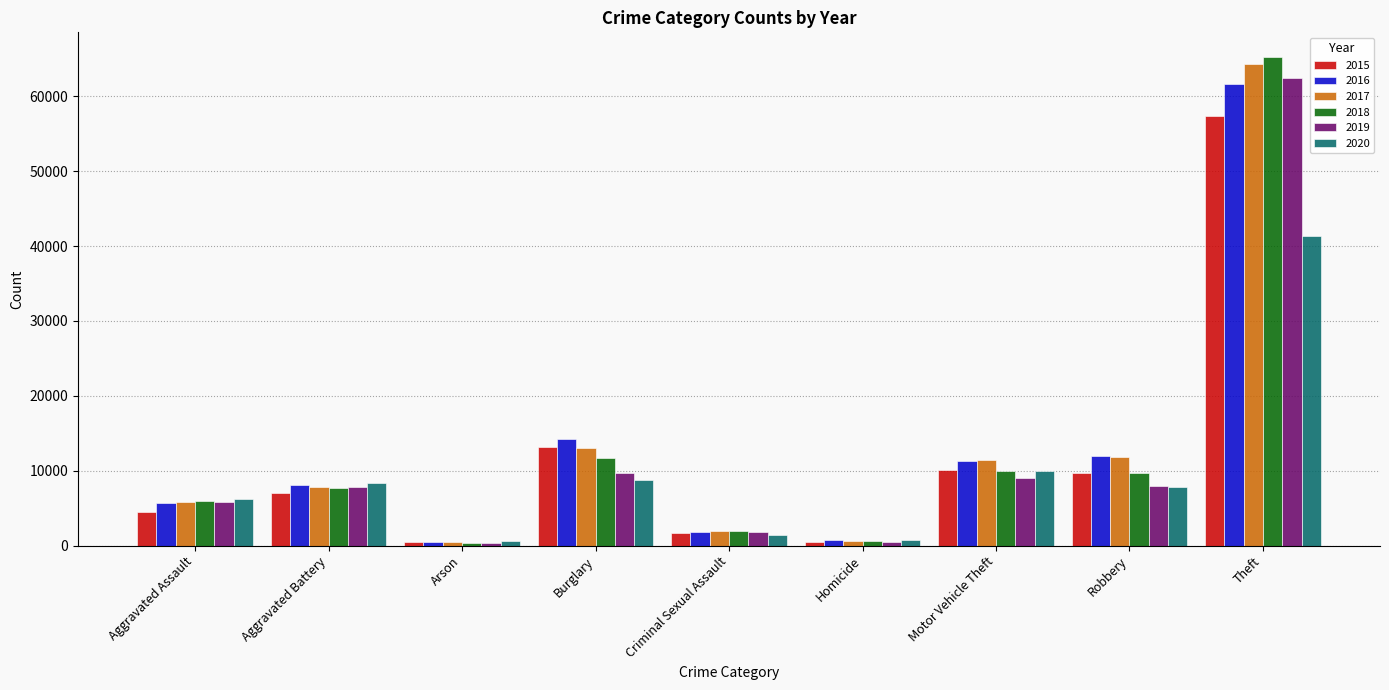

What is the maximum value shown in the chart?

65281